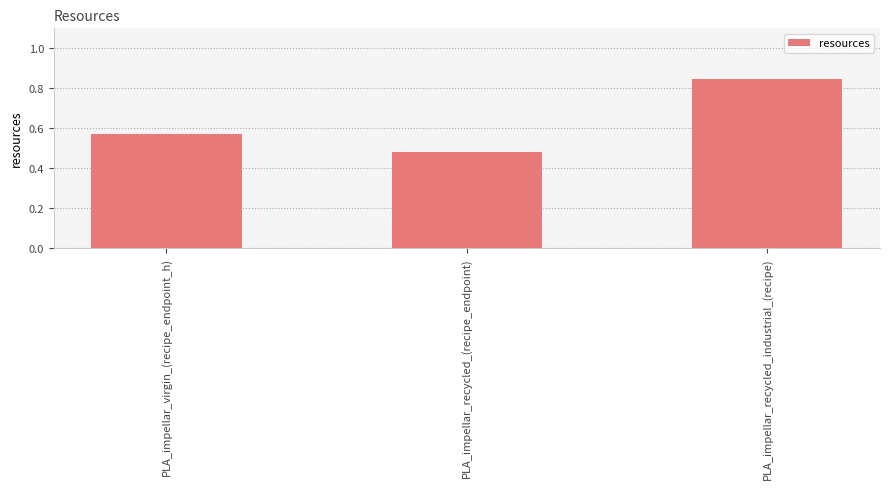

What is the sum of all values?

1.9